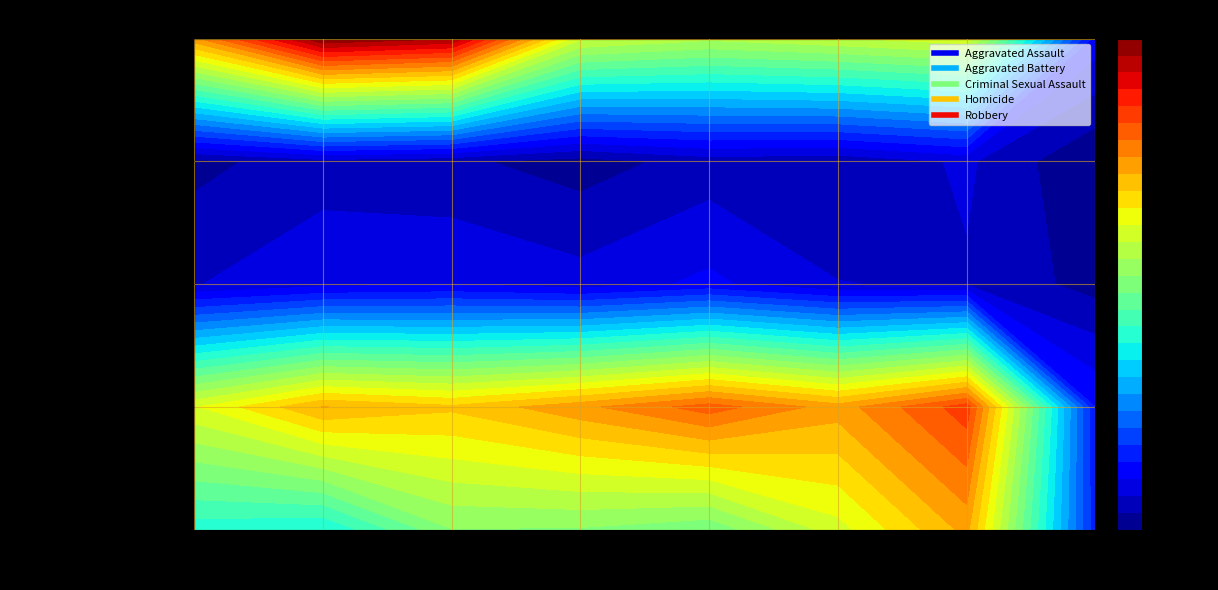

Which category has the highest value across all series?

2016